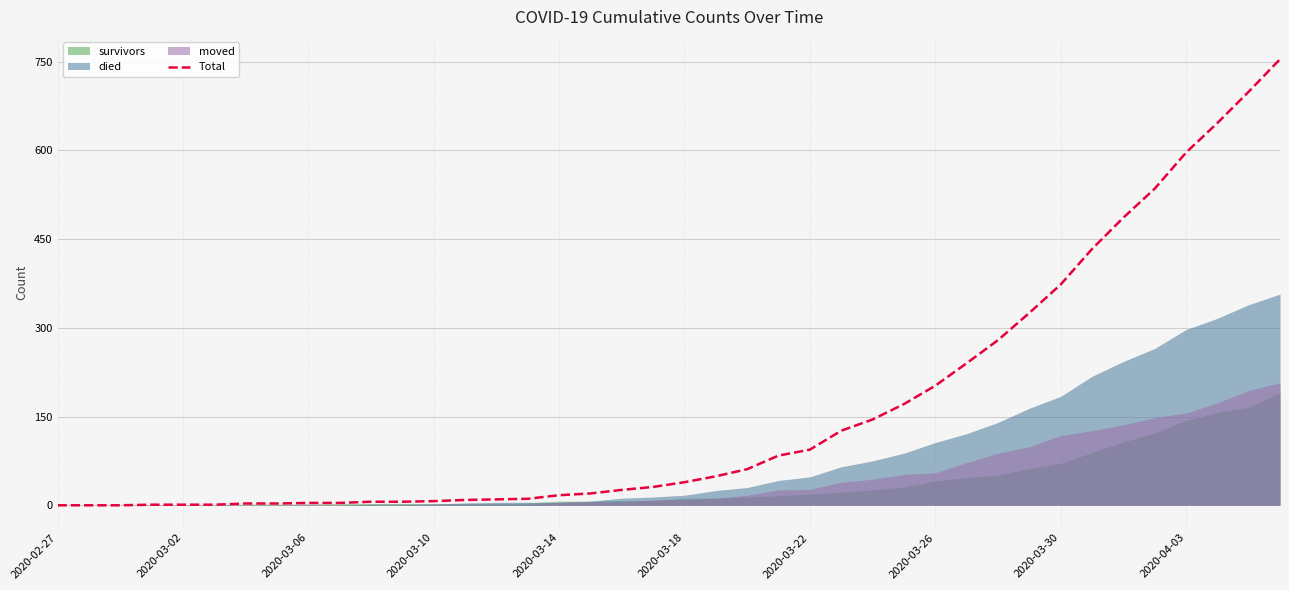

What is the average value?

162